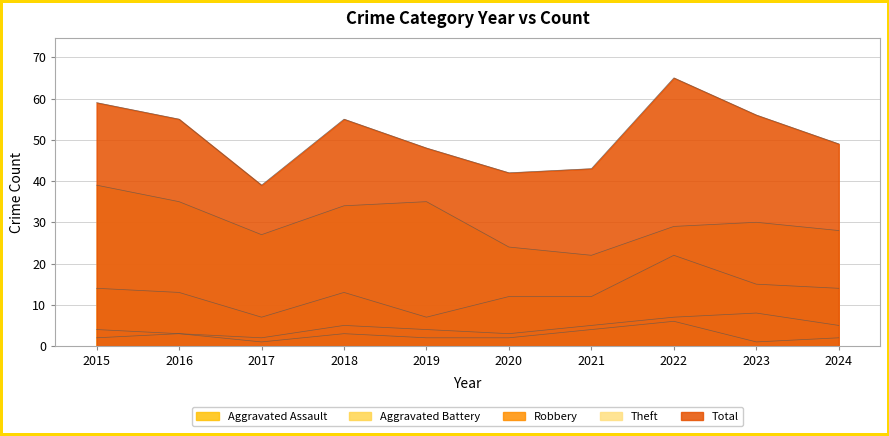

Rank the categories by Robbery value from lowest to highest.

2017, 2019, 2020, 2021, 2016, 2018, 2015, 2024, 2023, 2022